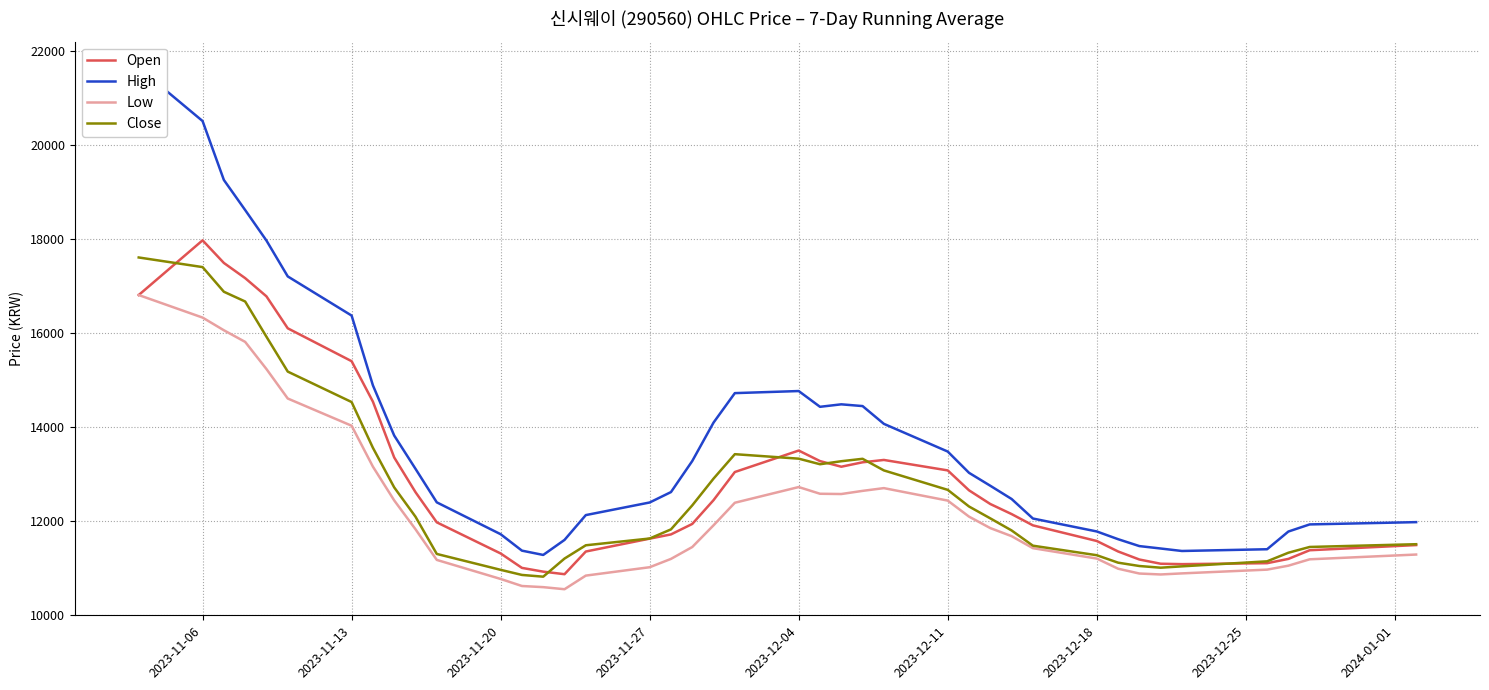

What is the difference between the second highest and second lowest values in the High series?

9155.0